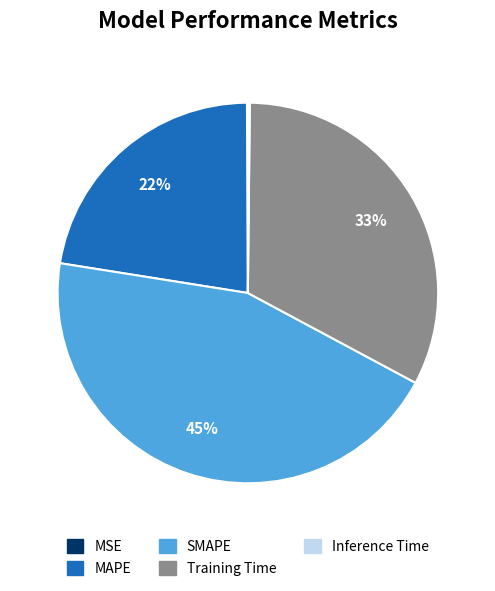

The SMAPE slice represents 45% of the pie. True or false?

True